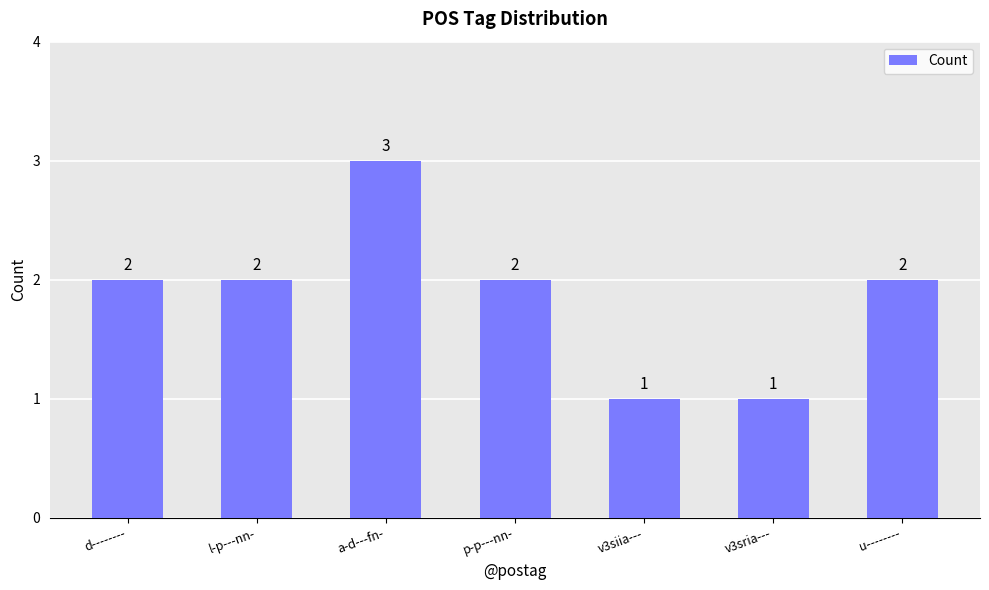

Which label corresponds to the largest value in the chart?

a-d---fn-